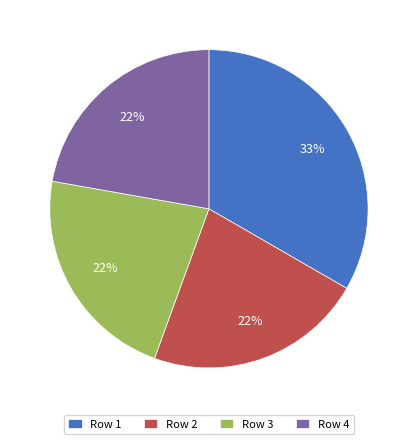

The Row 3 slice represents 32% of the pie. True or false?

False